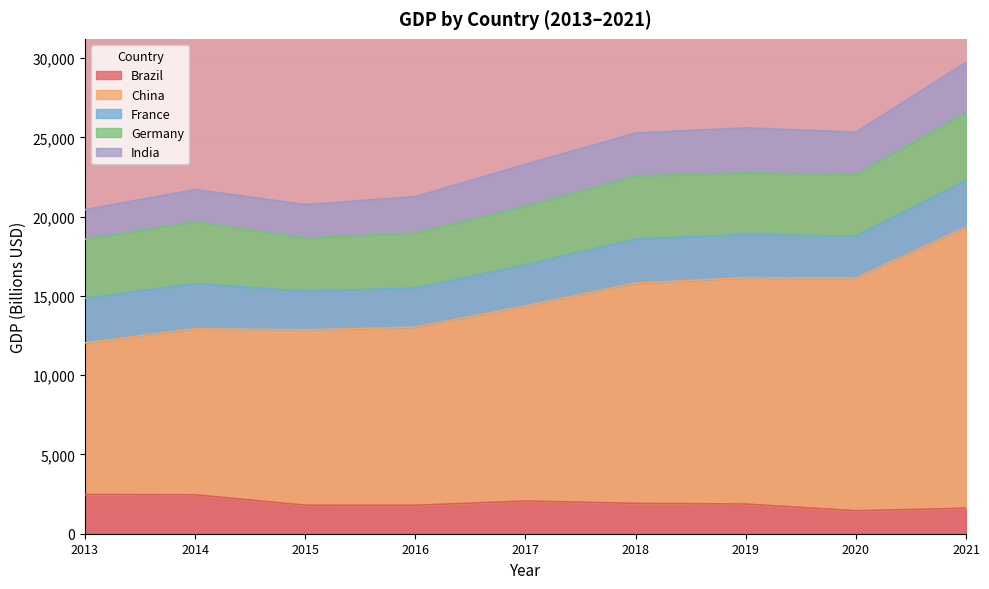

What is the difference between the China values at 2020 and 2021?

3046.4